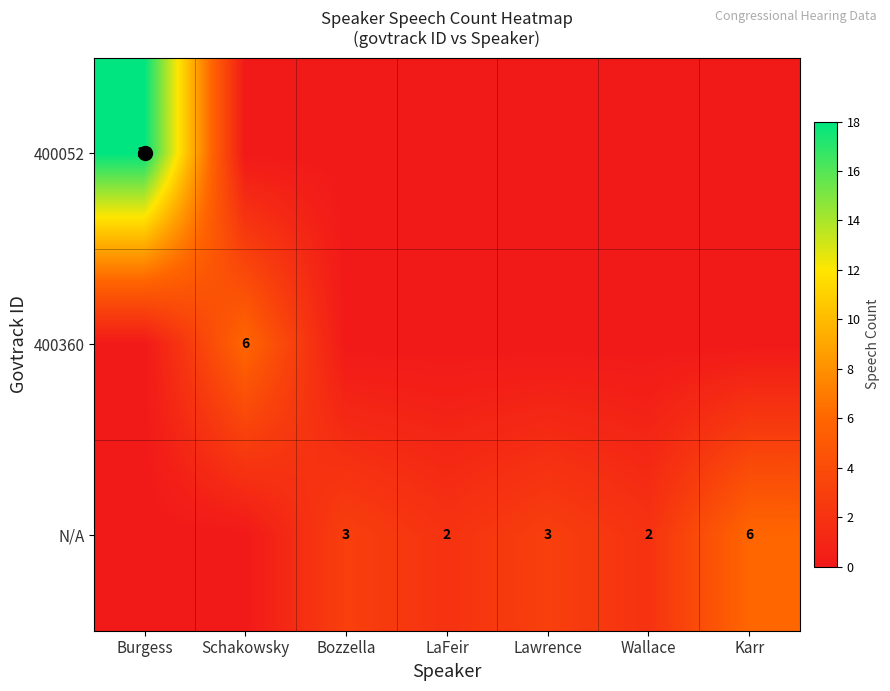

The value of 400052 at Burgess is 10. True or false?

False